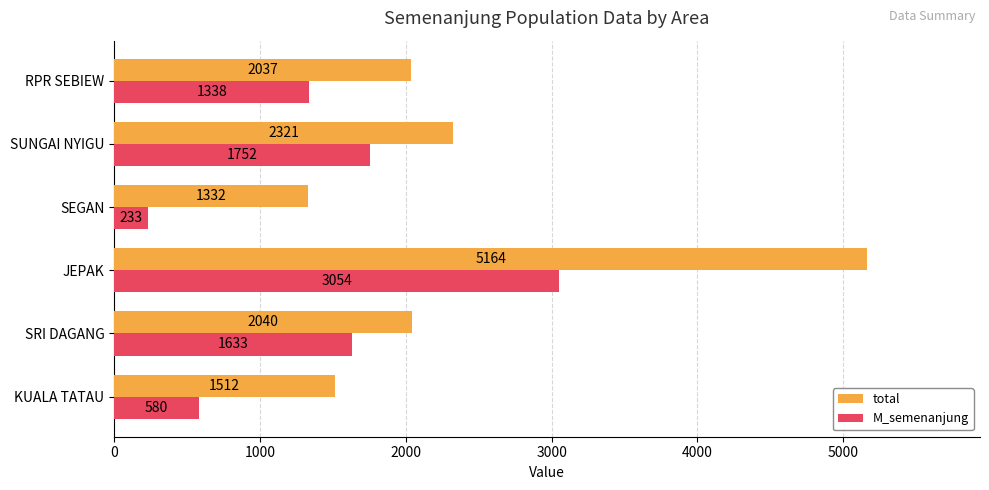

Count the number of categories in the chart.

6